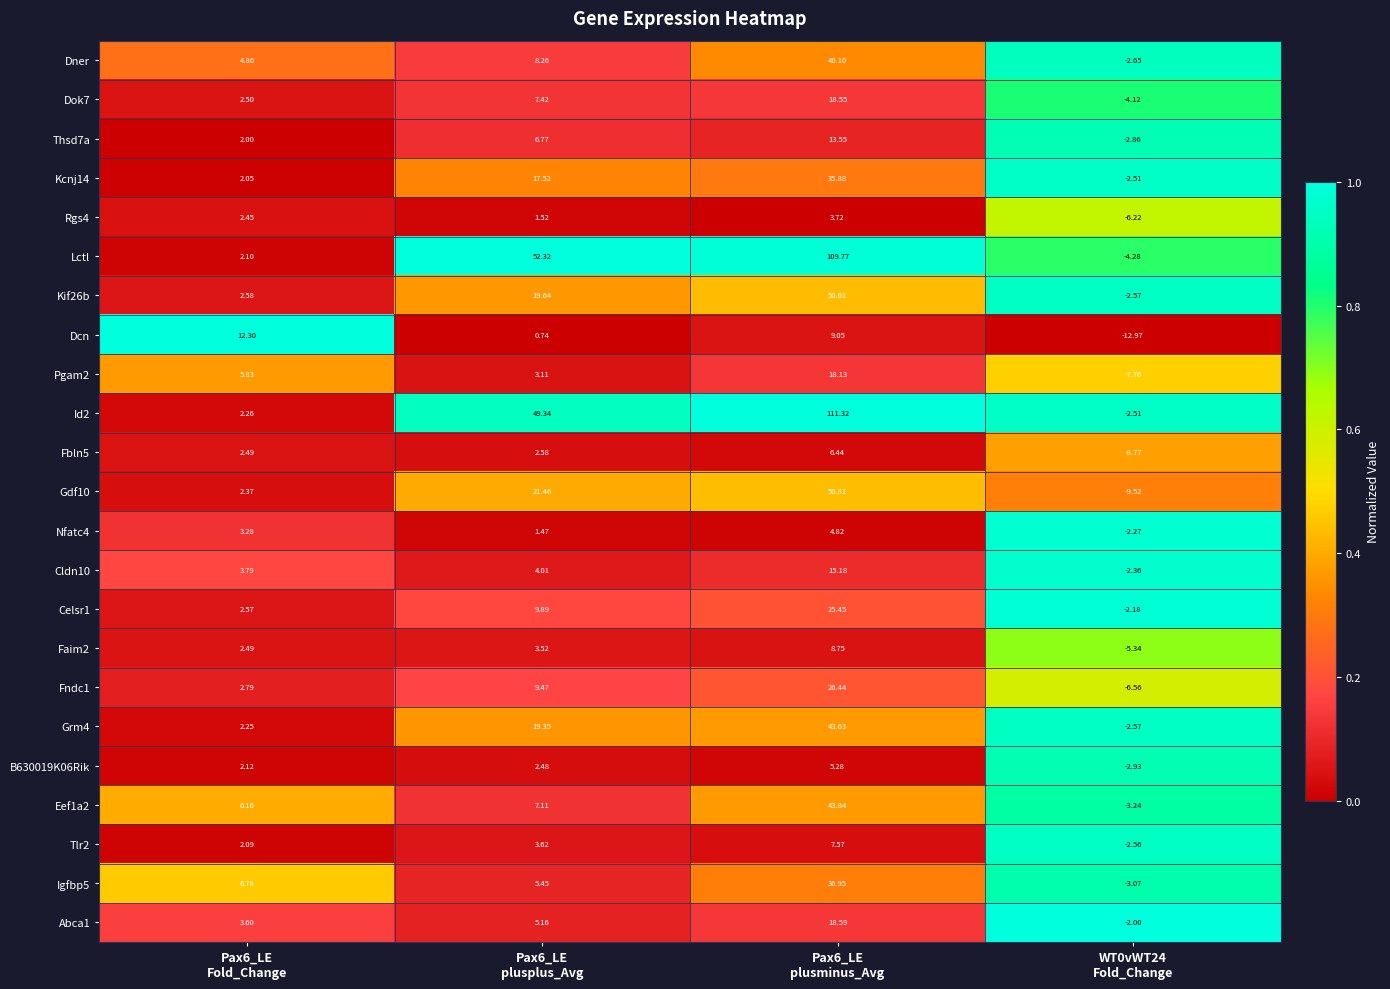

Which series has the largest total across all categories?

Id2